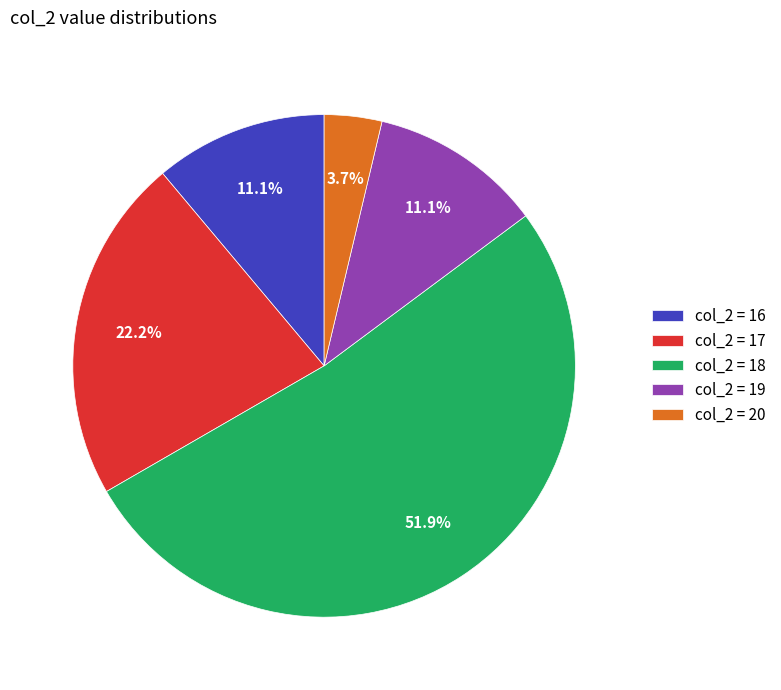

Do col_2 = 20 and col_2 = 19 together represent more than half of the pie?

No